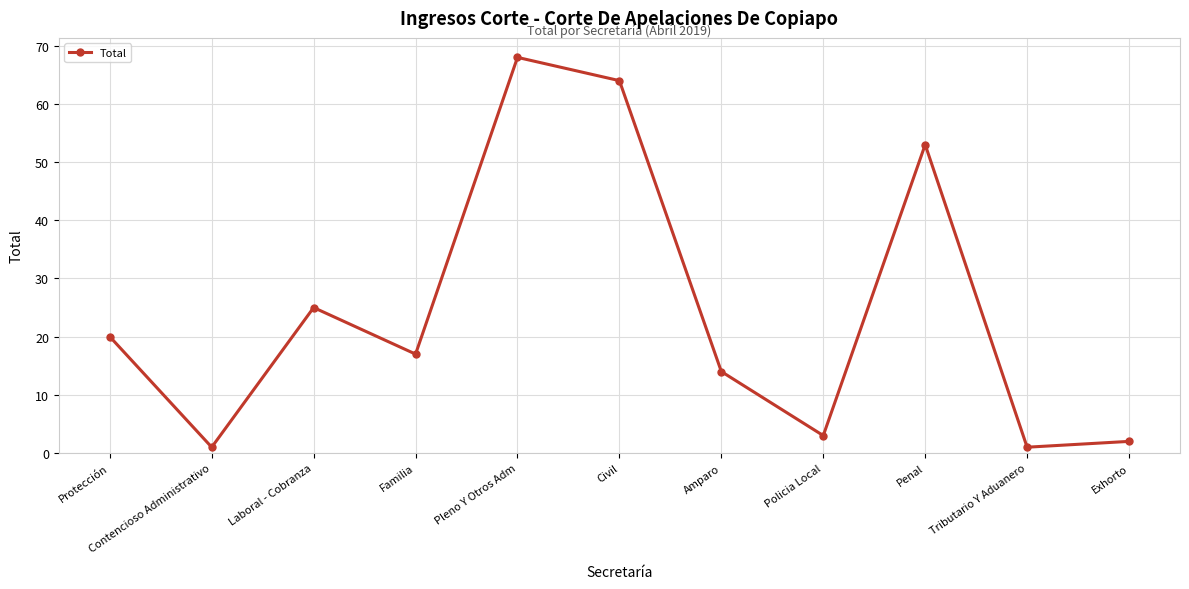

How many points are lower than both their immediate neighbors (excluding endpoints)?

4